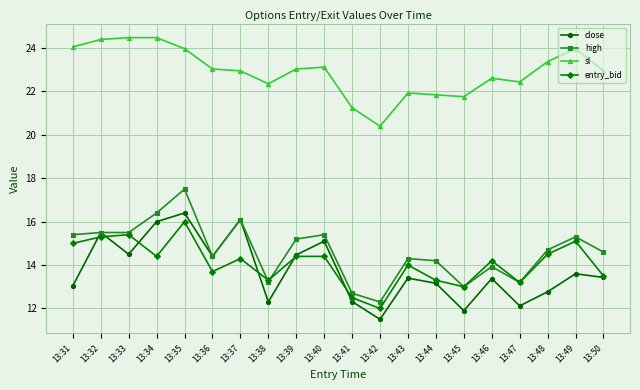

What is the value of the close point at the 1st from the left?

13.0